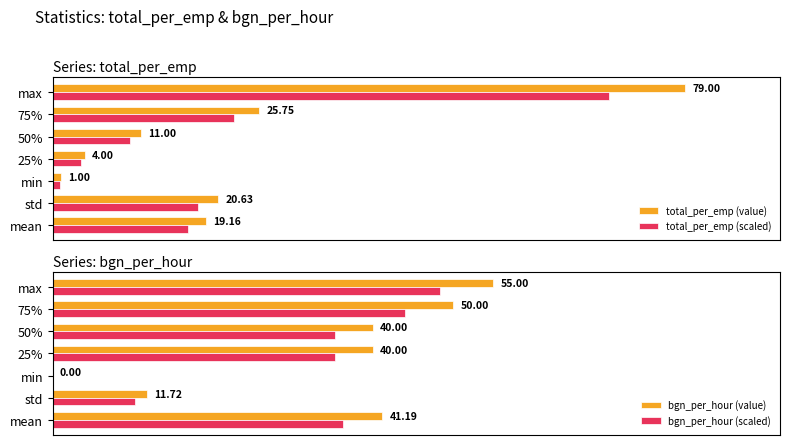

How many data points in bgn_per_hour (value) are above 40?

3